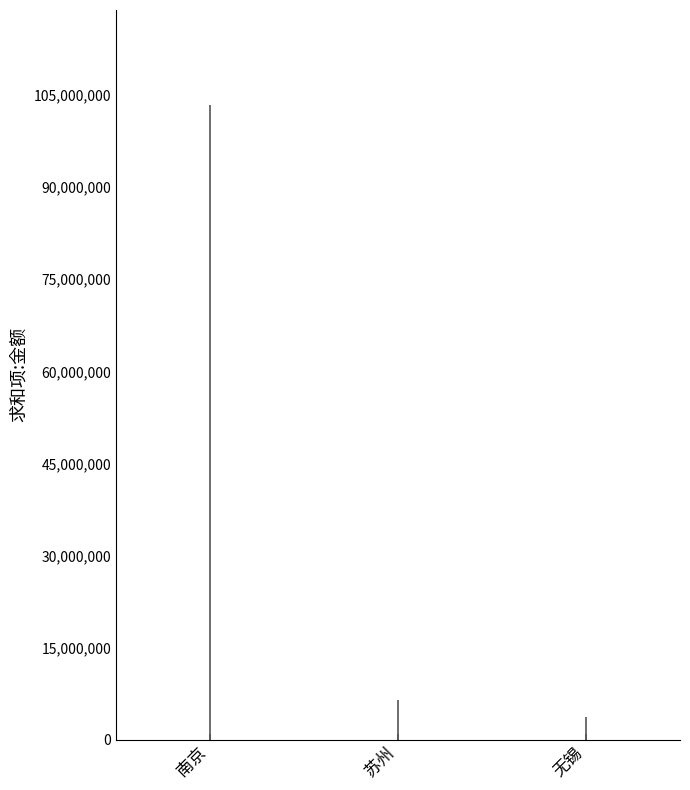

Approximately how many times larger is the value at 南京 compared to 无锡?

28.4